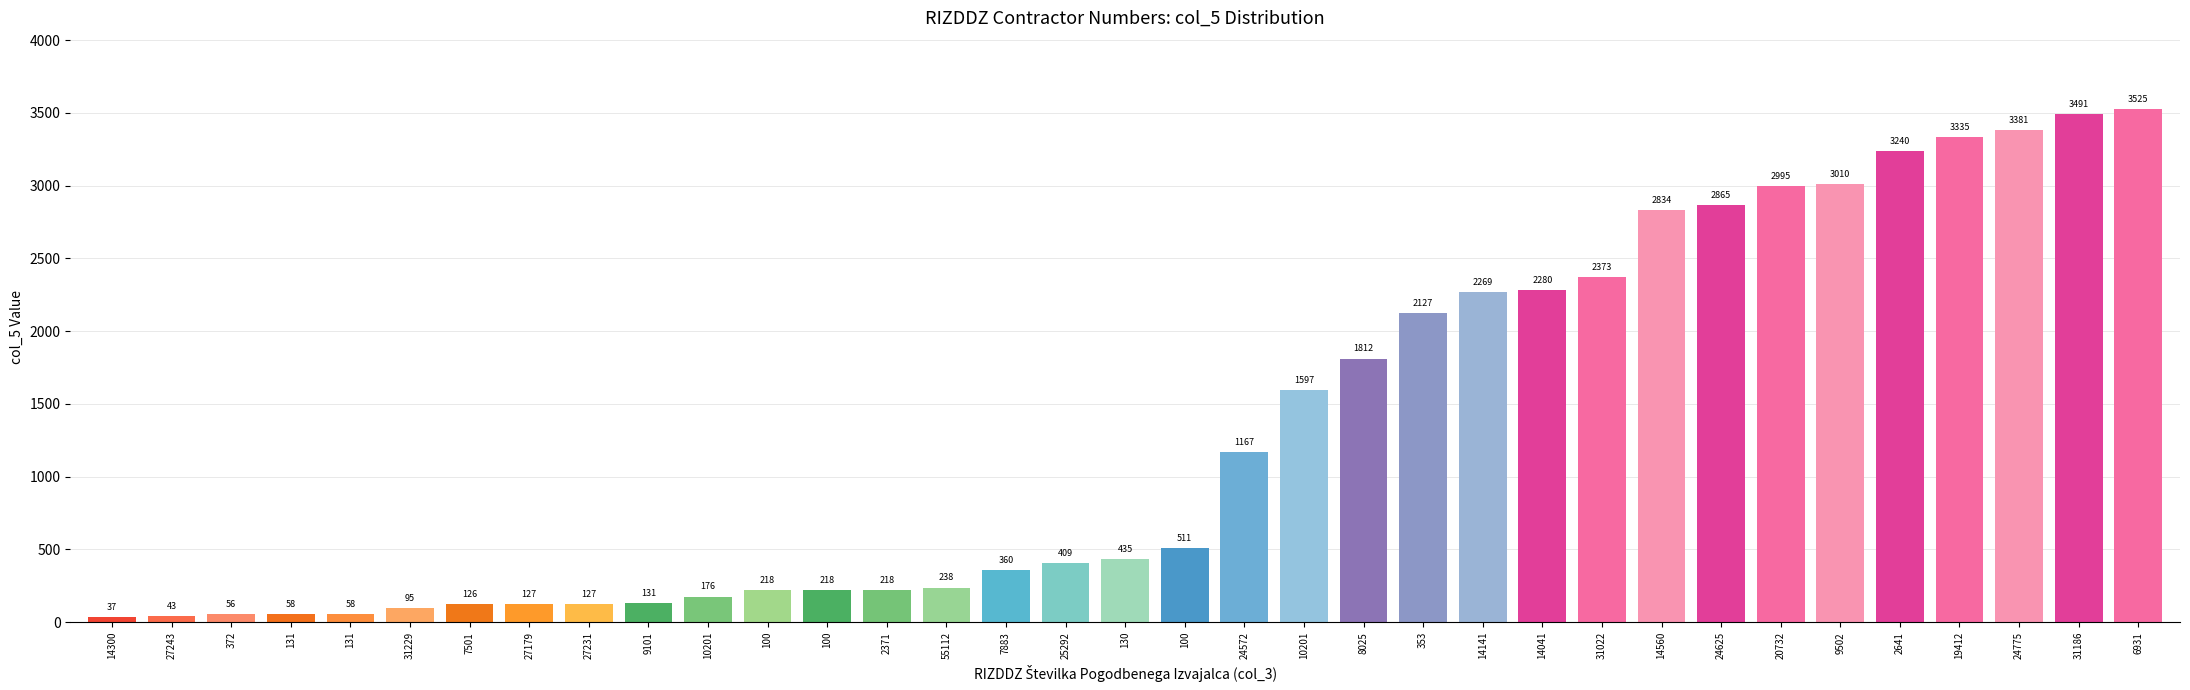

Rank the categories by value from highest to lowest.

6931, 31186, 24775, 19412, 2641, 9502, 20732, 24625, 14560, 31022, 14041, 14141, 353, 8025, 10201, 24572, 100, 130, 25292, 7883, 55112, 100, 100, 2371, 10201, 9101, 27179, 27231, 7501, 31229, 131, 131, 372, 27243, 14300